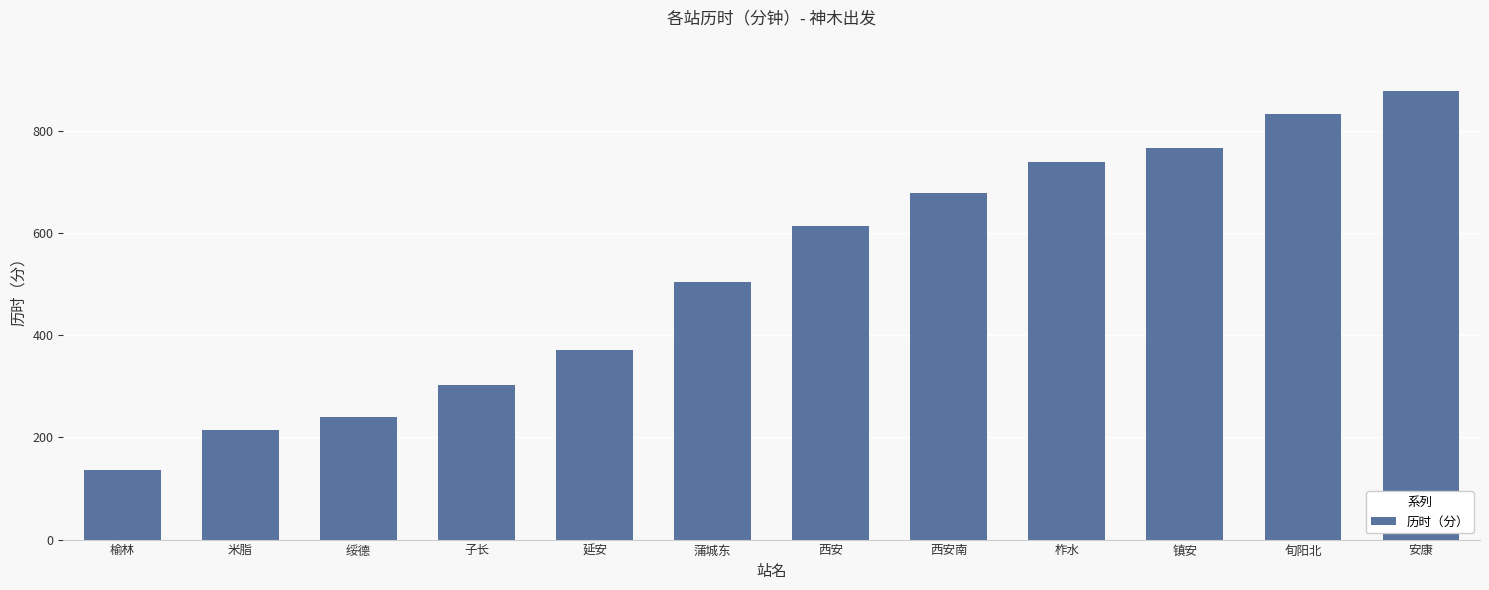

Reading right to left, transcribe all the data shown in this chart.

安康=879	旬阳北=834	镇安=767	柞水=740	西安南=678	西安=615	蒲城东=505	延安=372	子长=302	绥德=240	米脂=214	榆林=137